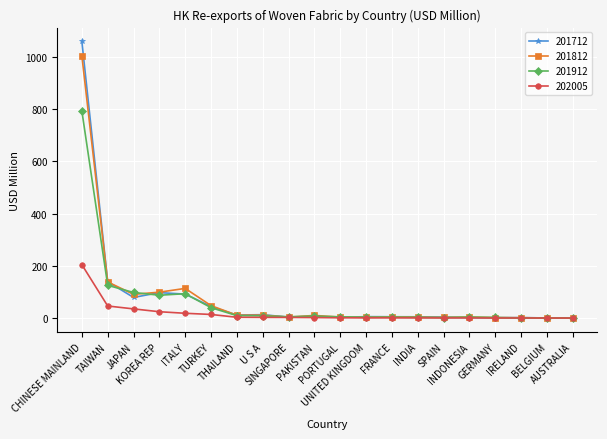

Rank the series by their maximum value, from lowest to highest.

202005, 201912, 201812, 201712